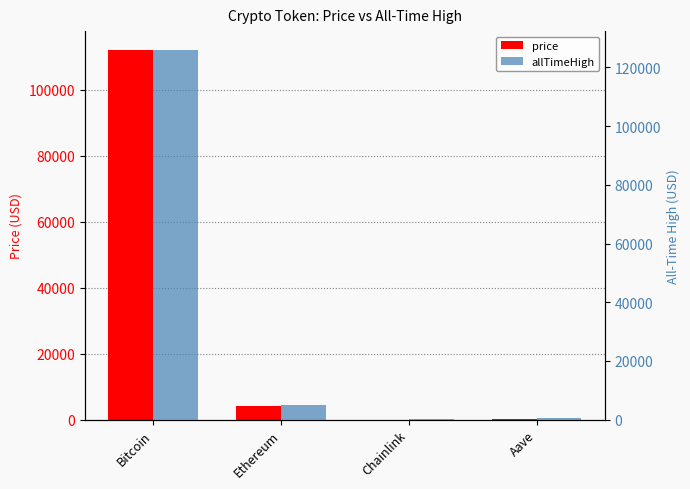

What is the minimum value shown in the chart?

19.0